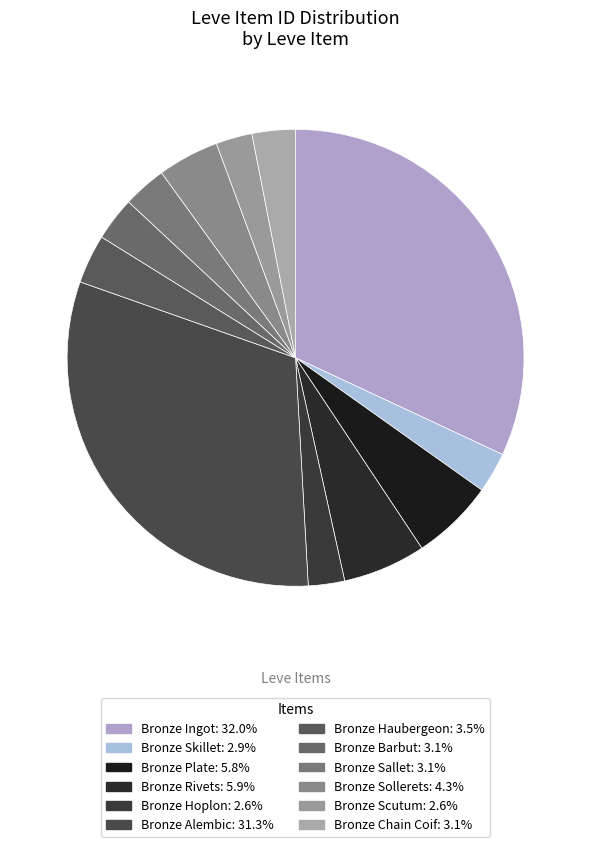

What percentage is NOT represented by Bronze Sallet?

96.9%